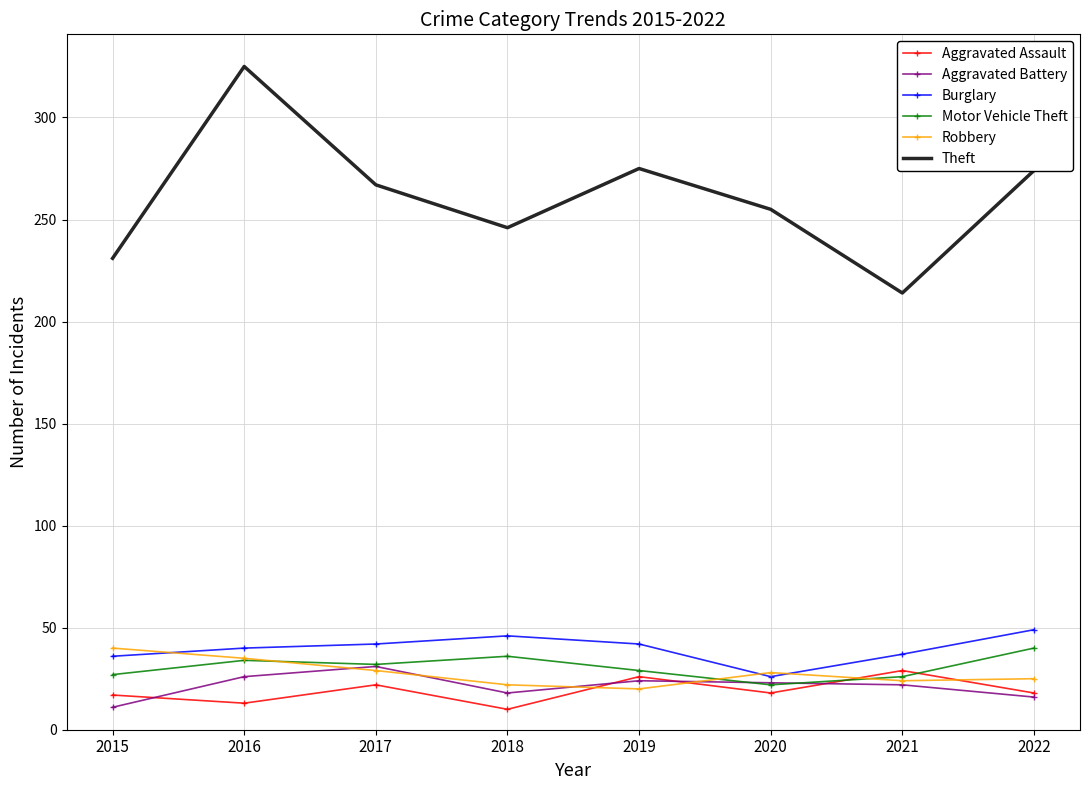

The Motor Vehicle Theft series shows 24 at 2022. True or false?

False